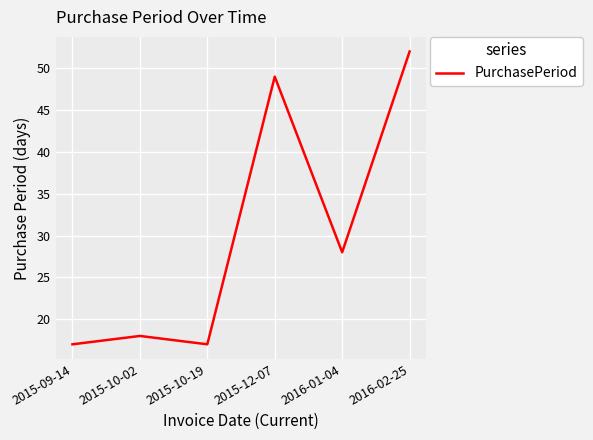

What is the average value?

30